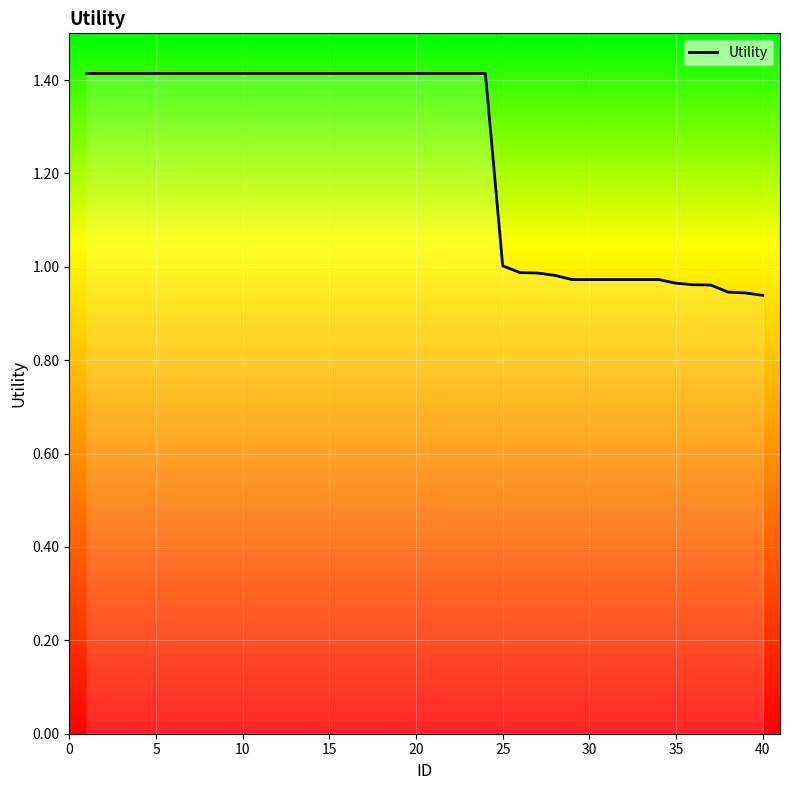

What is the maximum value shown in the chart?

1.4